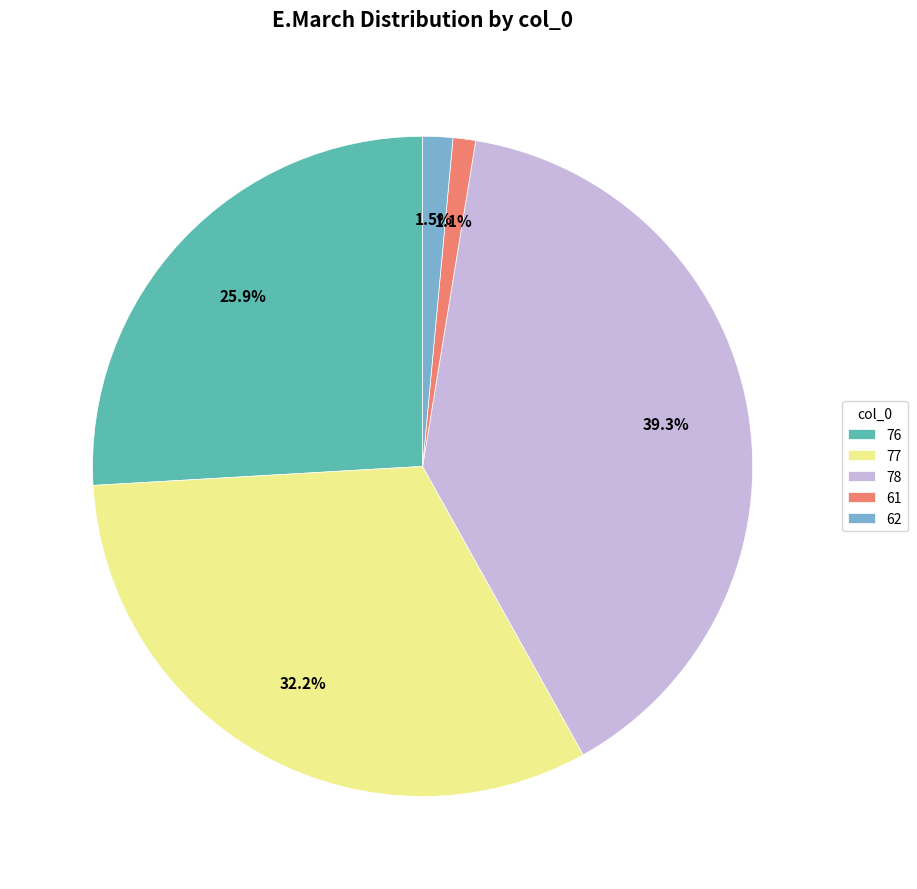

What is the largest slice in the pie chart?

78